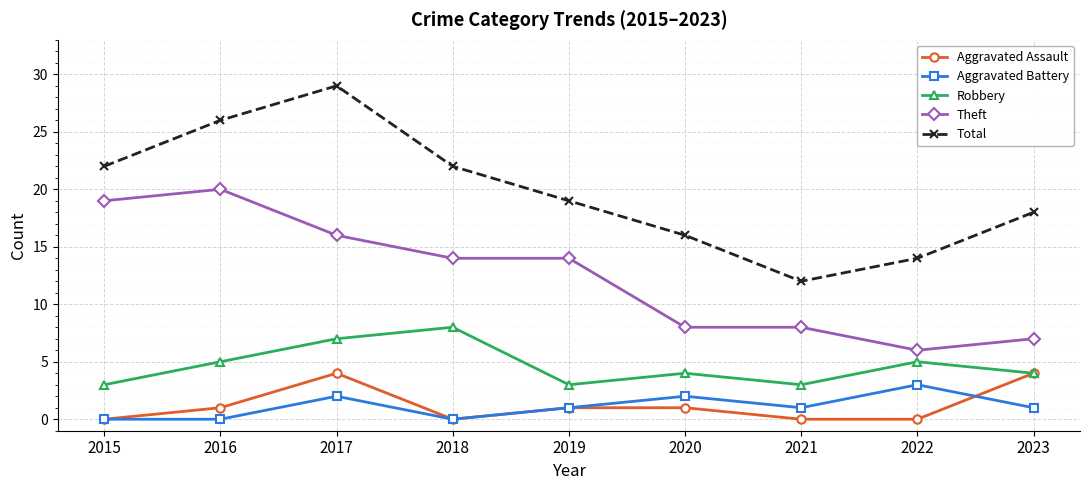

What is the difference between the highest and lowest values at 2023?

17